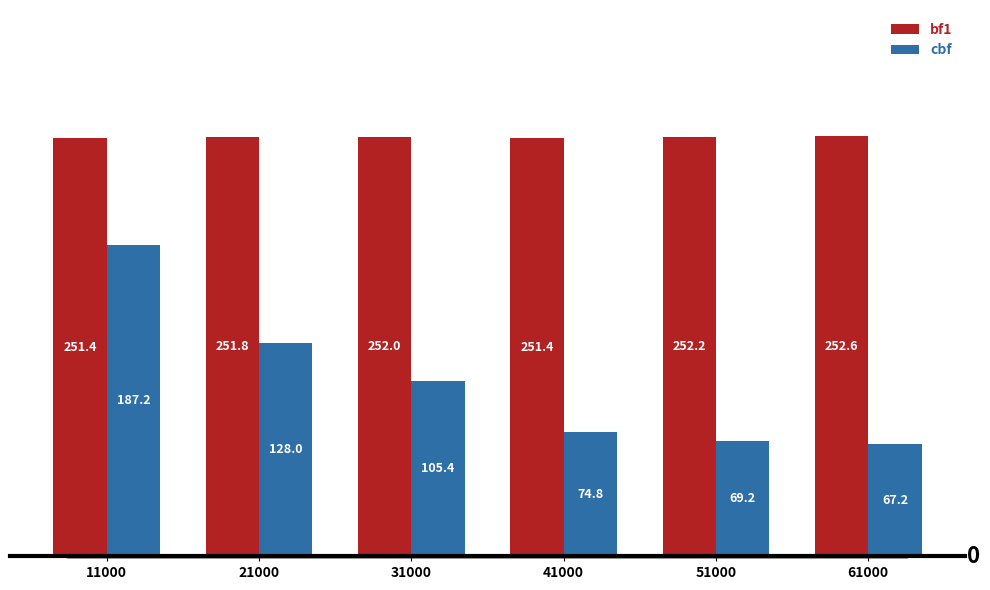

What is the sum of the cbf values at 41000 and 31000?

180.2